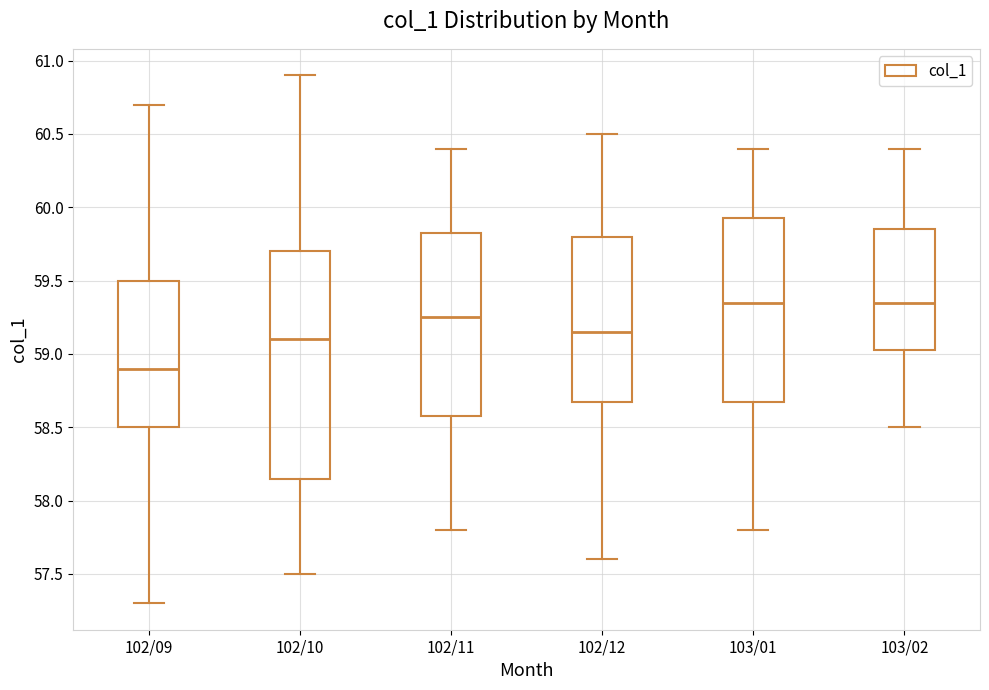

Reading left to right, read every box against the y-axis: the position of its median line, the range the box covers, and the ends of its whiskers. The values are not printed on the chart, so give them approximately, as read against the axis.

102/09: median 58.90, box 58.50 to 59.50, whiskers 57.30 to 60.70
102/10: median 59.10, box 58.15 to 59.70, whiskers 57.50 to 60.90
102/11: median 59.25, box 58.60 to 59.85, whiskers 57.80 to 60.40
102/12: median 59.15, box 58.70 to 59.80, whiskers 57.60 to 60.50
103/01: median 59.35, box 58.70 to 59.95, whiskers 57.80 to 60.40
103/02: median 59.35, box 59.05 to 59.85, whiskers 58.50 to 60.40